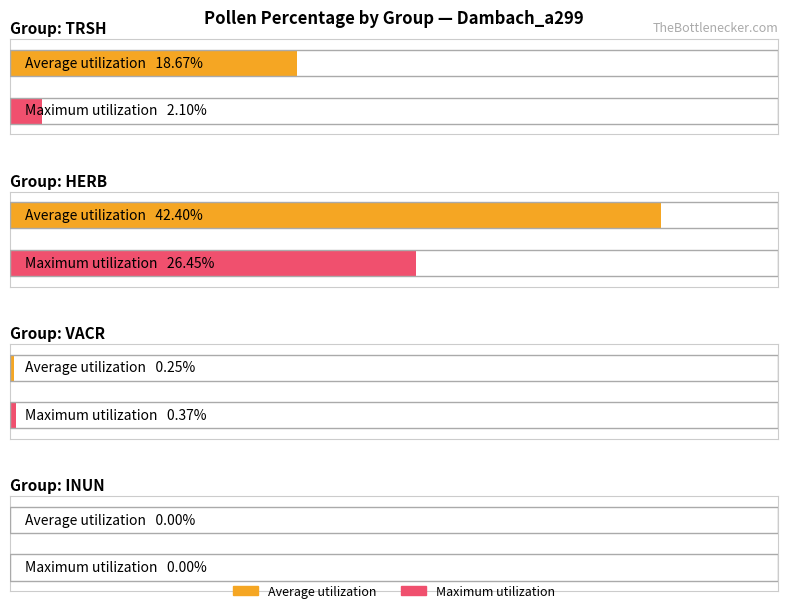

Is it true that Average utilization equals 26.9 at TRSH?

False